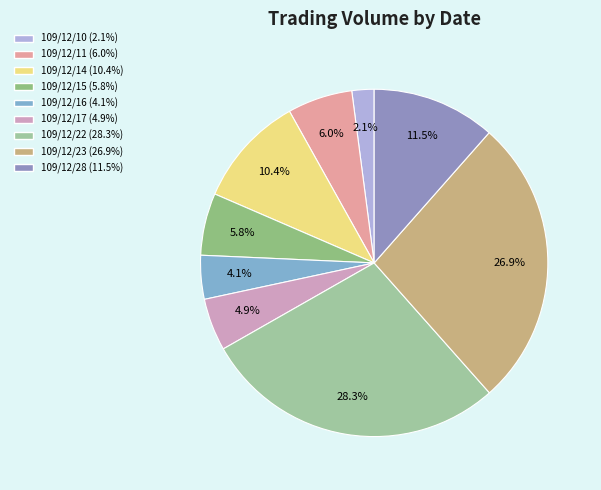

Is there any slice that represents more than half of the pie?

No